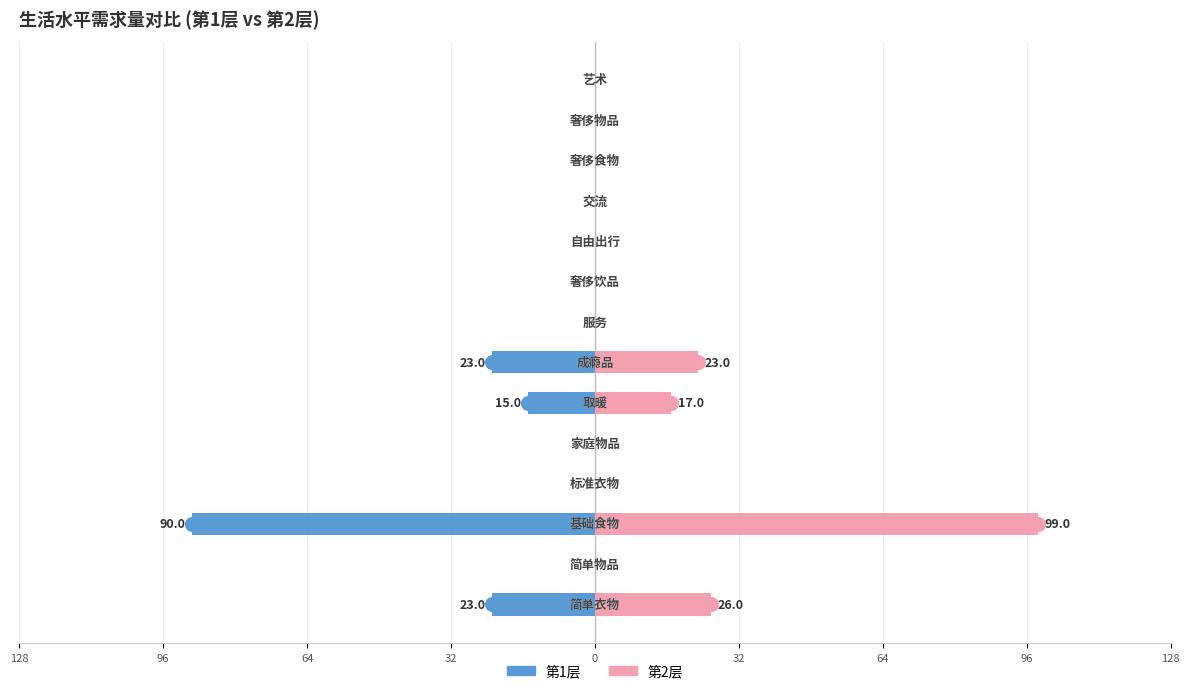

How many data points does each series have?

14